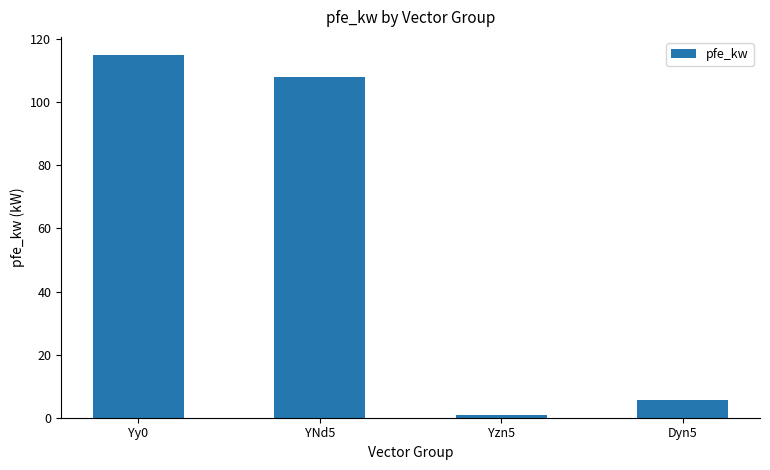

Are the bars horizontal?

No